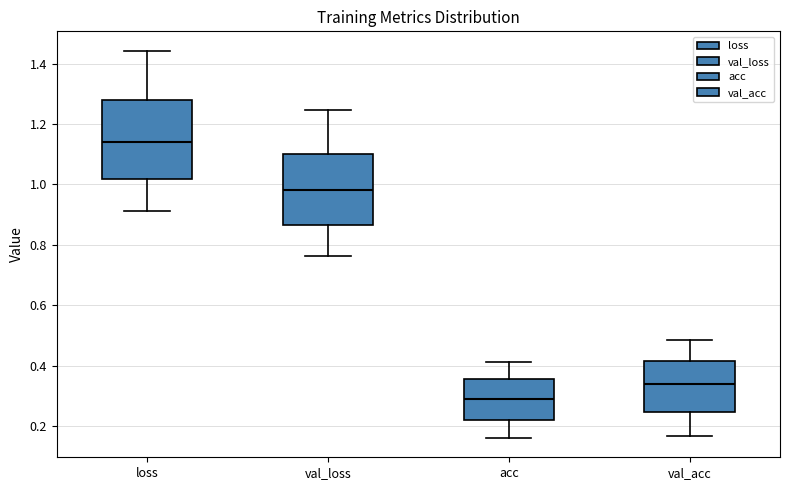

Which box is the tallest, from its lower edge to its upper edge?

loss